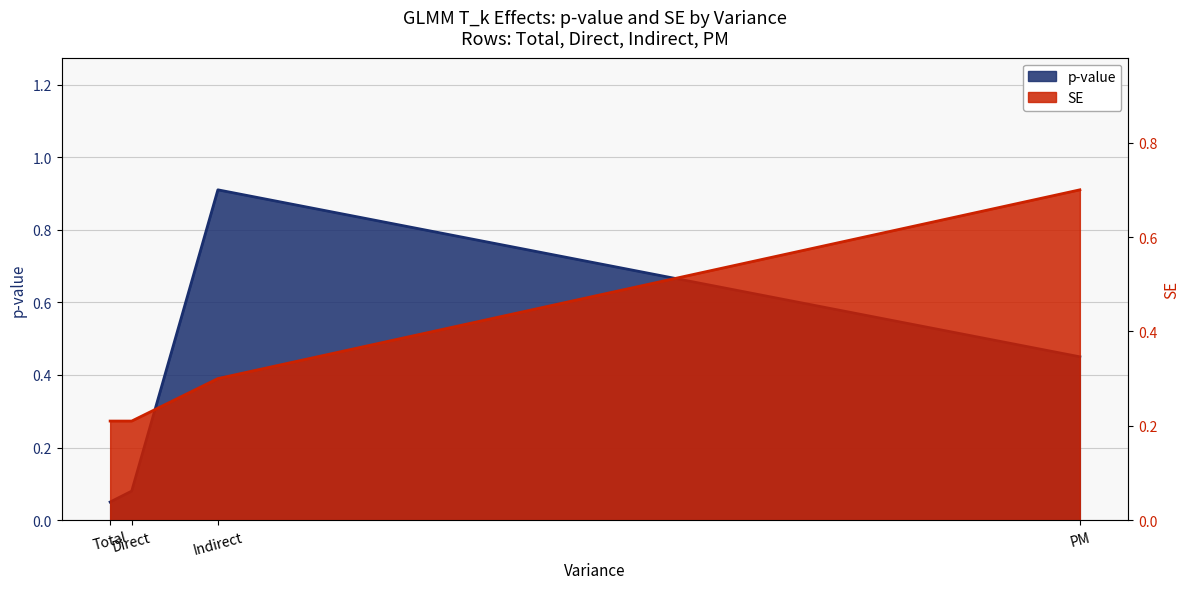

Between Total and Direct, which is larger?

Direct